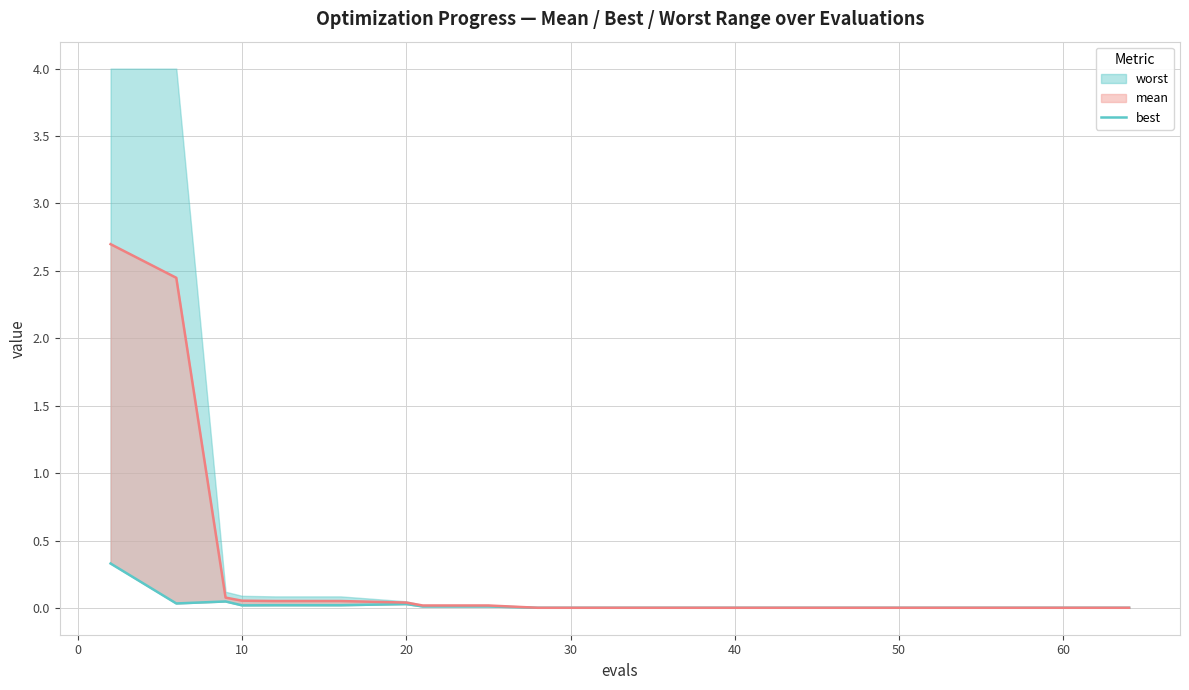

Is it true that the value at 60 is 0.0?

True